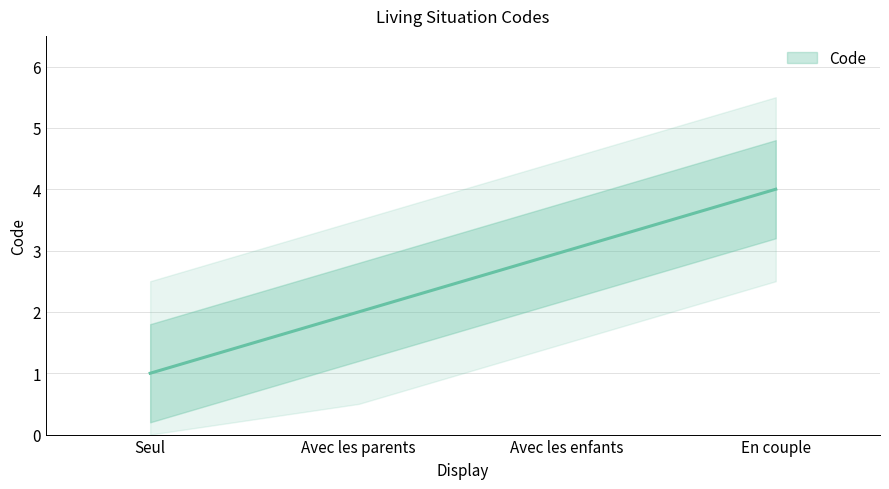

True or false: the data has more than 0 interior local peaks.

False